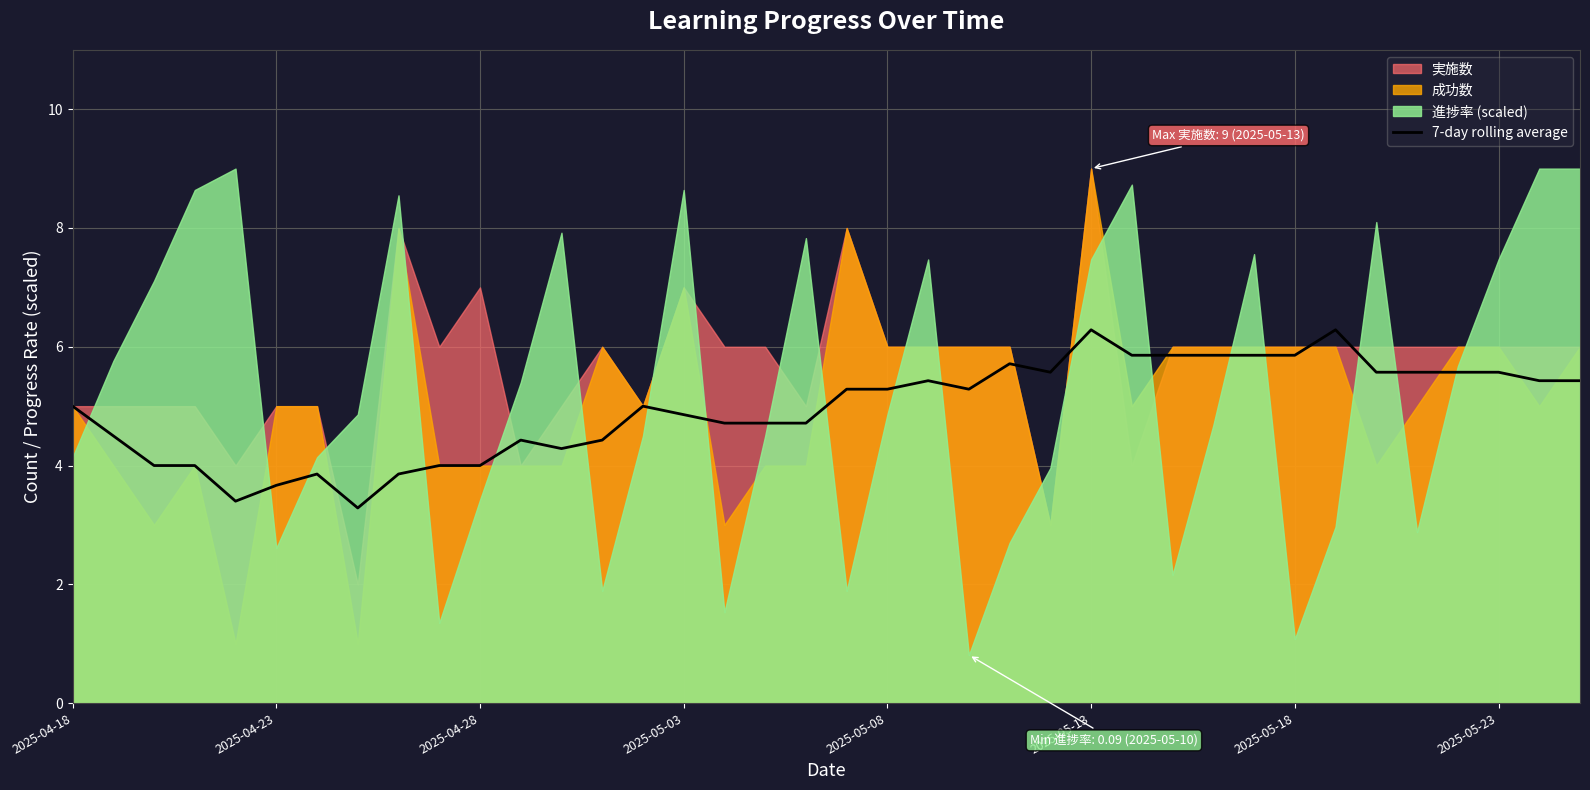

The value at 8 is 3.9. True or false?

True